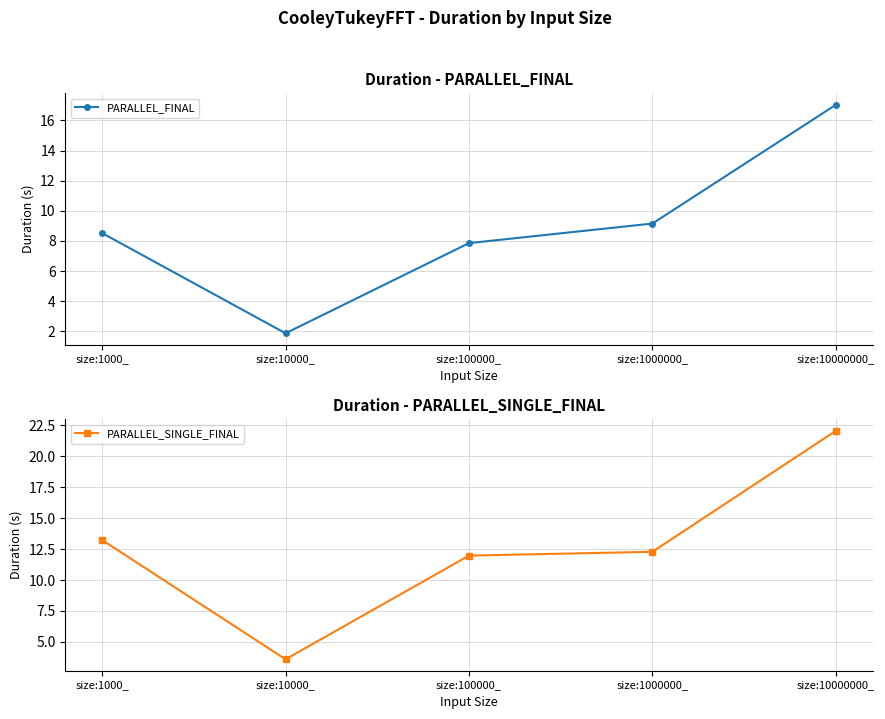

What is the average value of the PARALLEL_SINGLE_FINAL series?

12.6